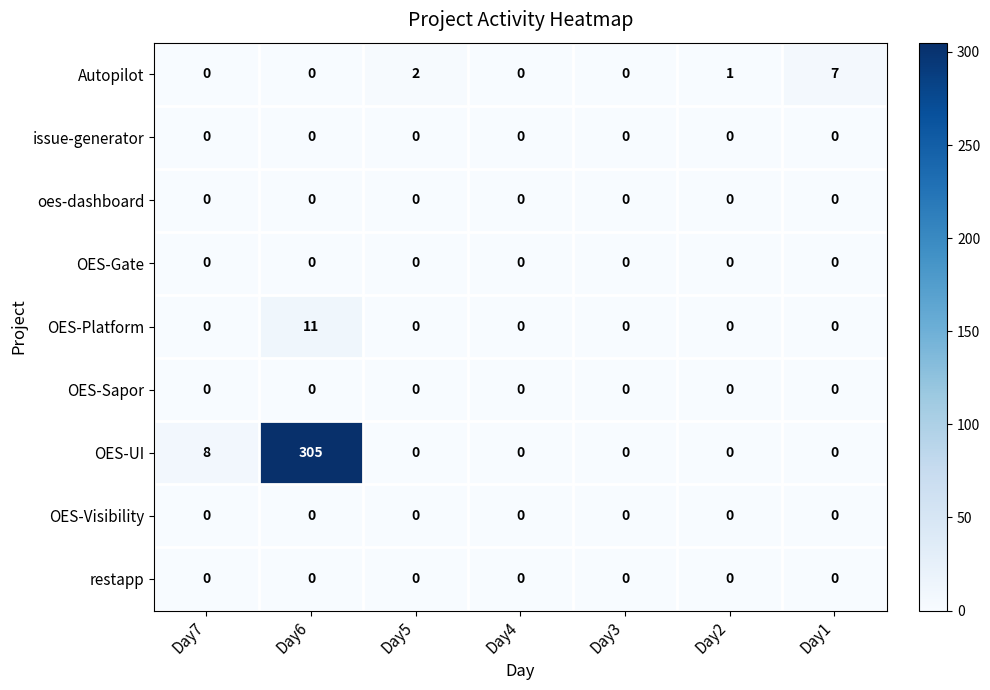

What is the difference between the highest and lowest values at Day6?

305